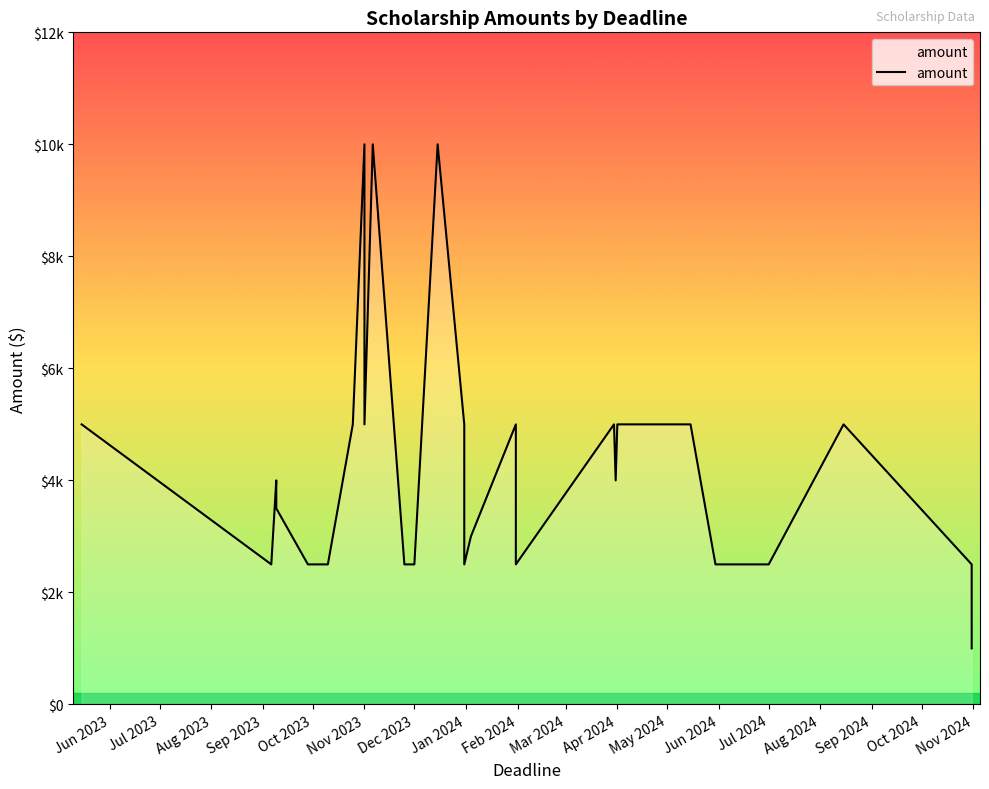

How many data points are above 4000?

18